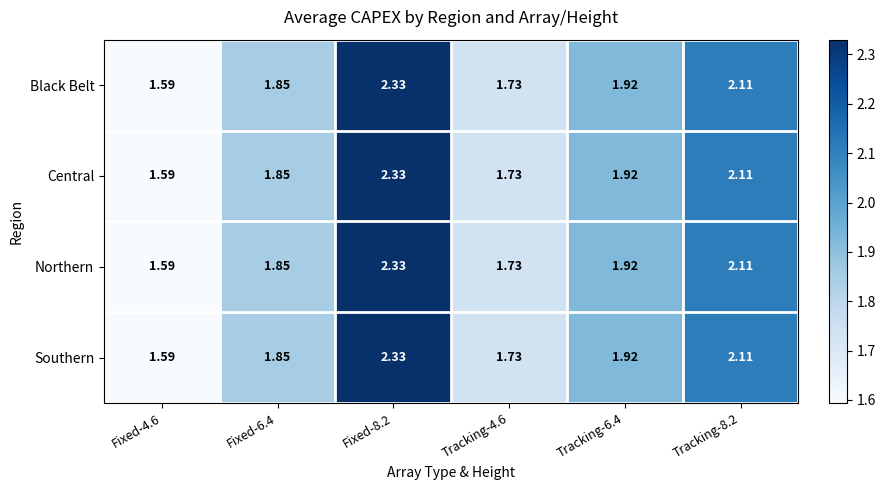

How many data points does each series have?

6